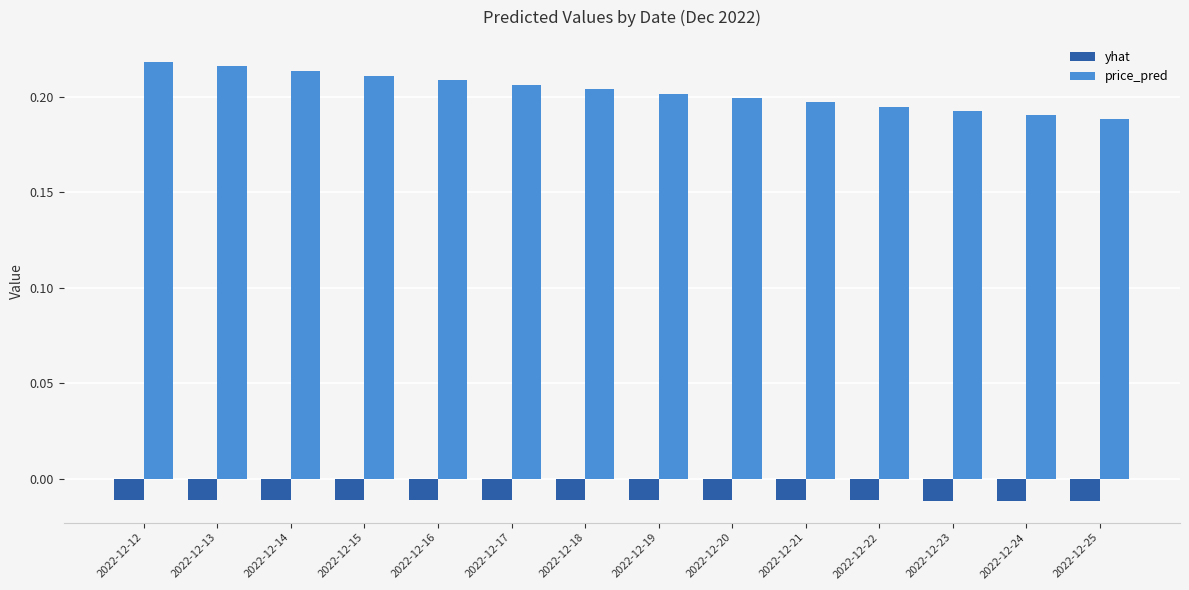

Which series has the widest spread of values?

price_pred